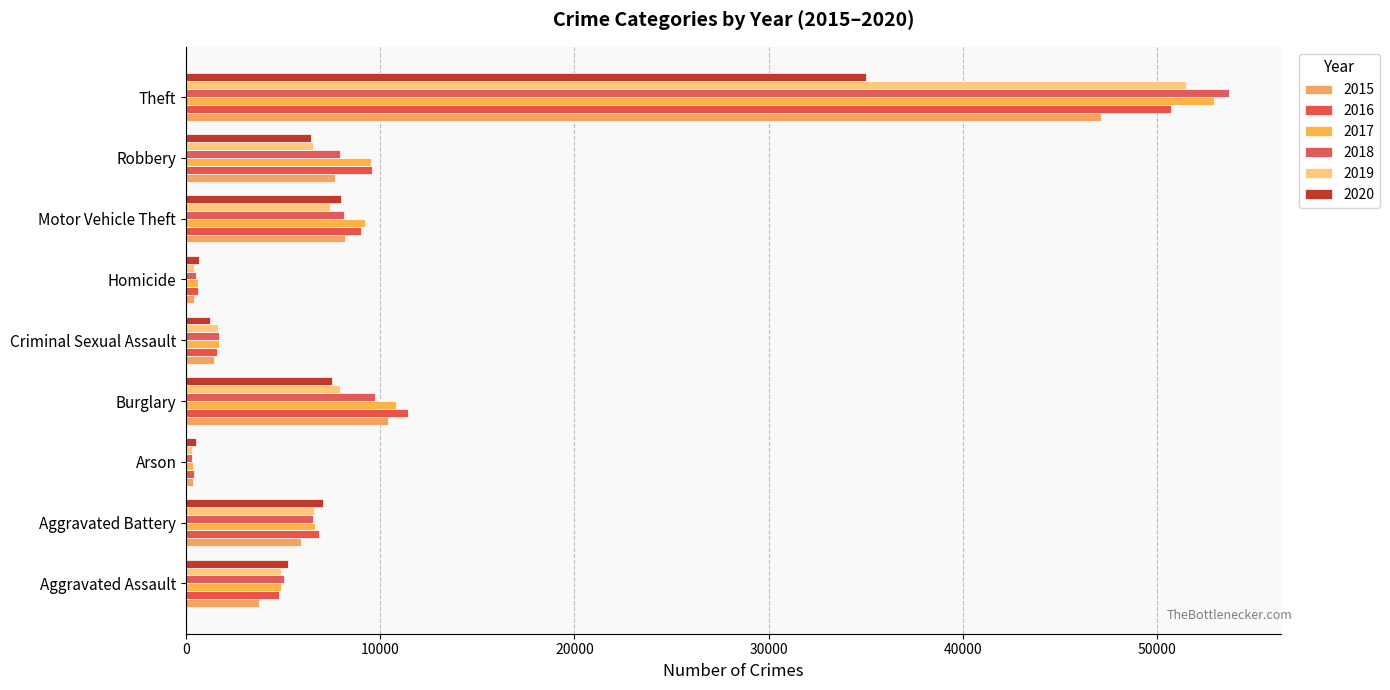

At how many categories does at least one series exceed 15091?

1